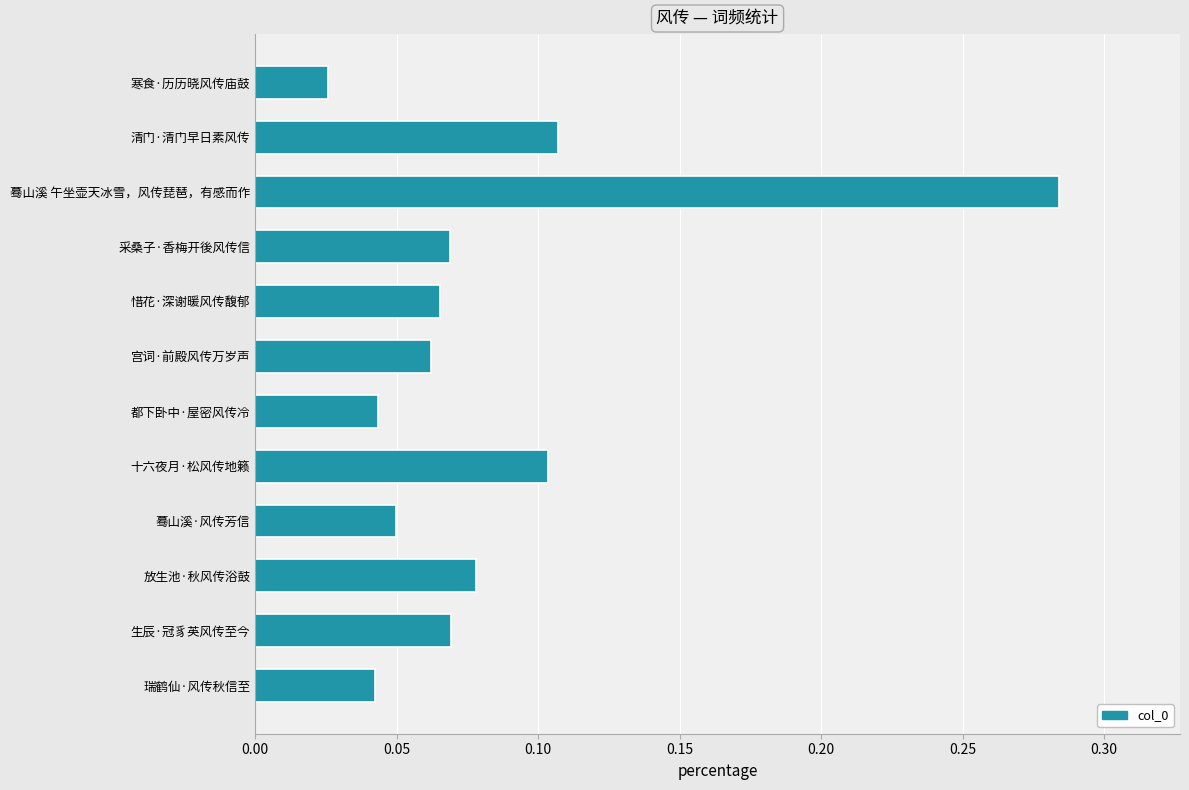

Between 瑞鹤仙·风传秋信至 and 十六夜月·松风传地籁, which is larger?

十六夜月·松风传地籁